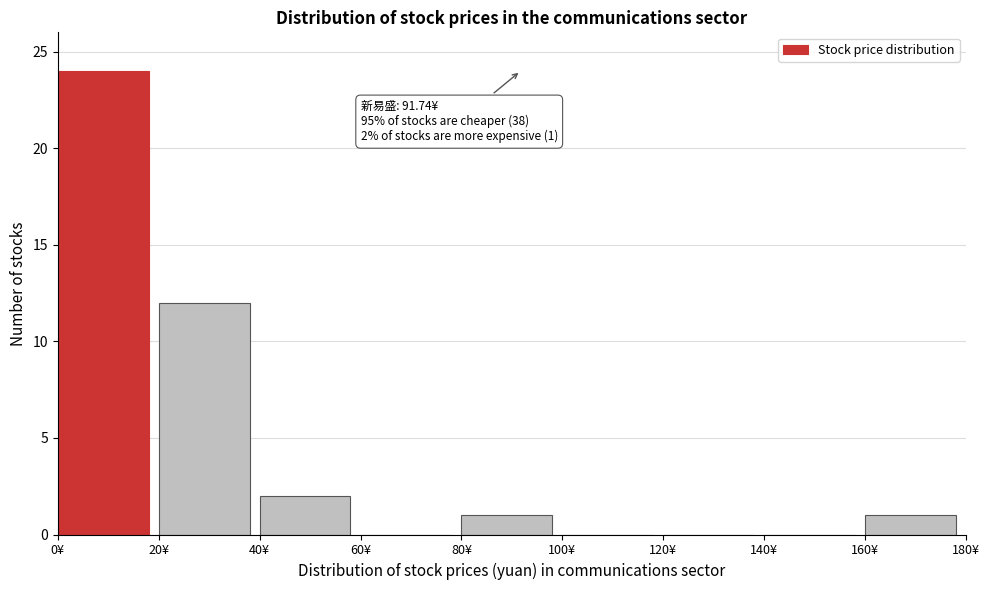

Which range on the x-axis has the tallest bar?

0 to 20